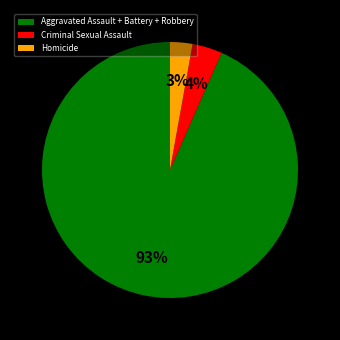

Between Criminal Sexual Assault and Aggravated Assault + Battery + Robbery, which is larger?

Aggravated Assault + Battery + Robbery